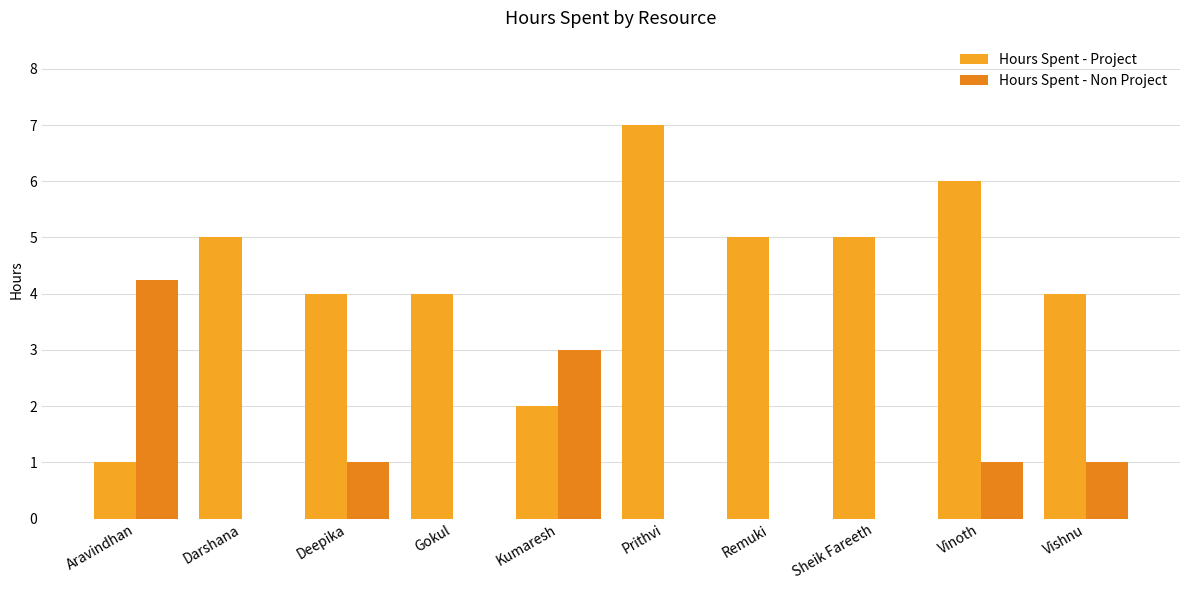

What is the difference between the maximum and minimum values in the Hours Spent - Project series?

6.0